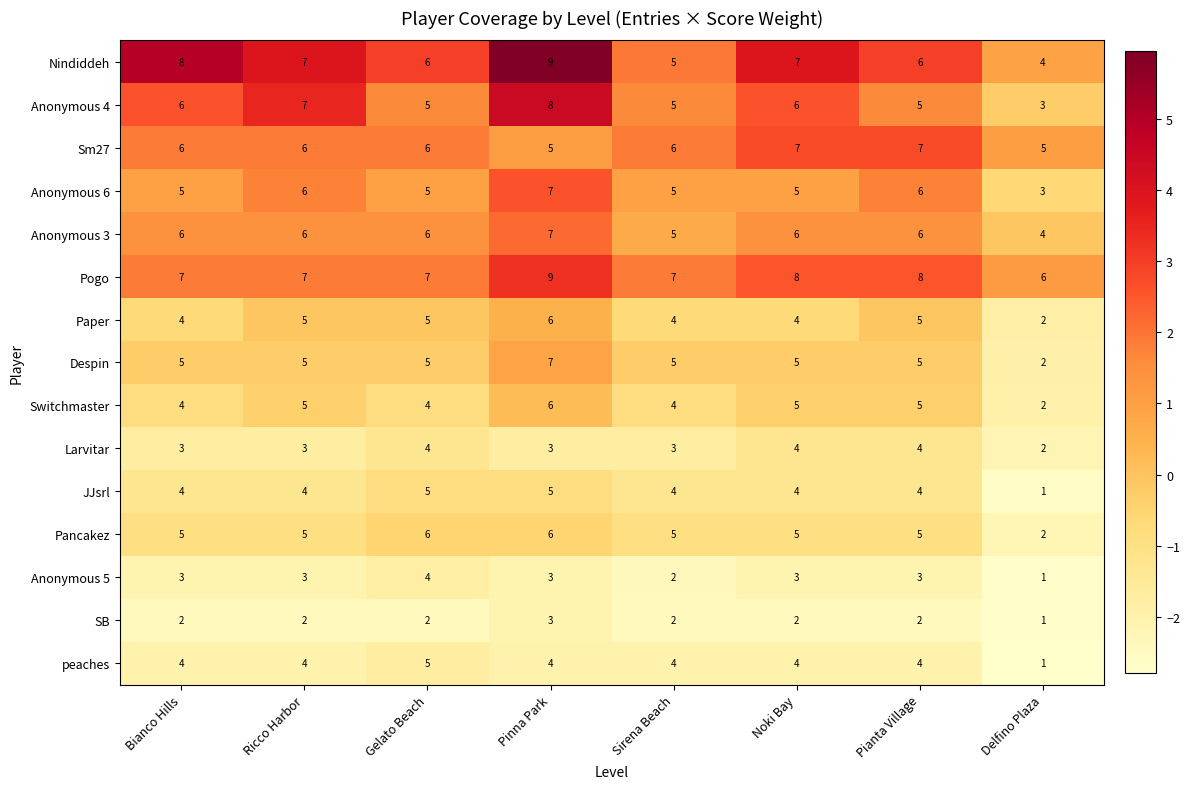

What value does the Anonymous 3 series have at Pinna Park?

7